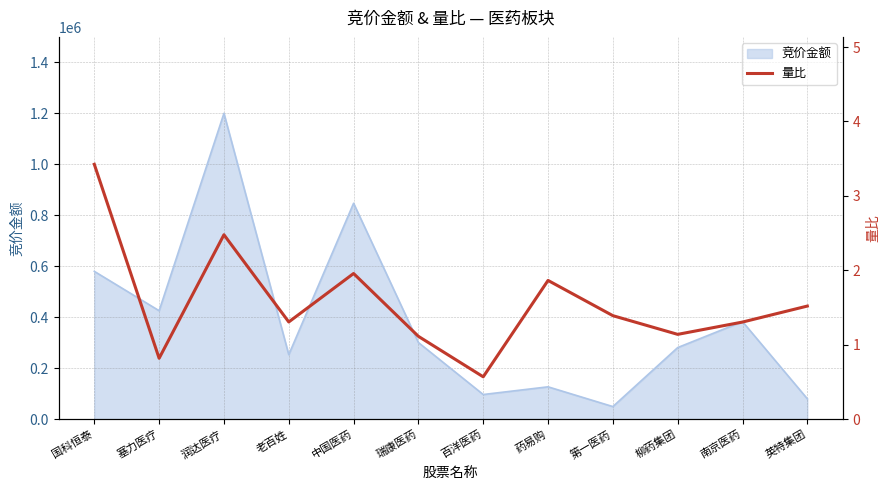

What is the difference between the maximum and minimum values?

2.9